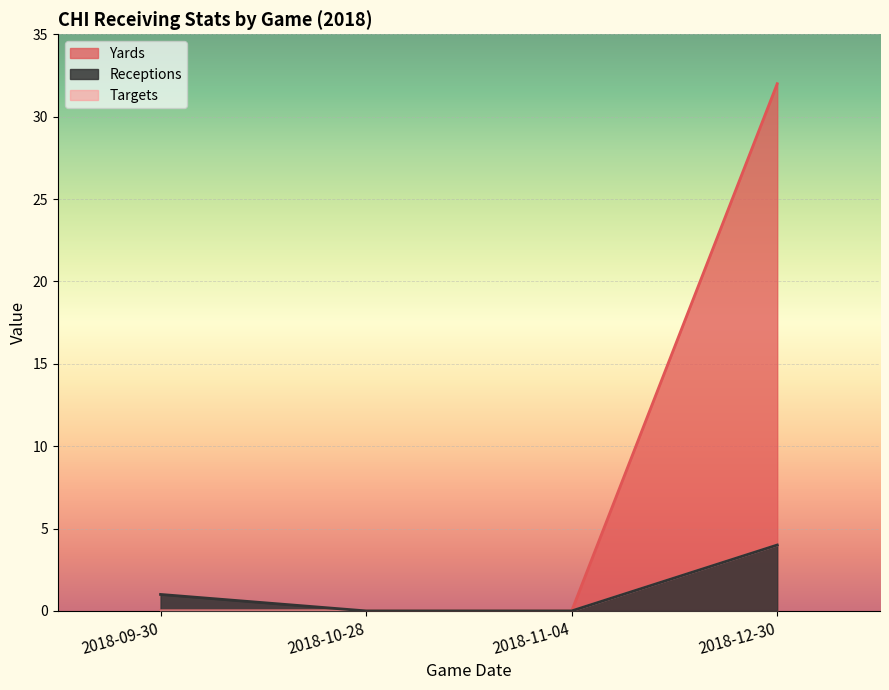

At which category does the chart reach its peak across all series?

2018-12-30